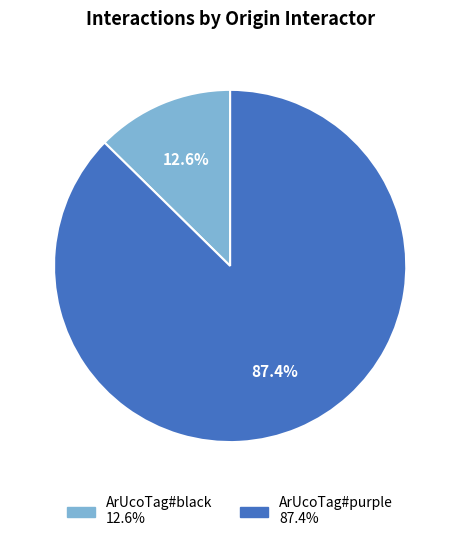

True or false: ArUcoTag#purple accounts for 61% of the total.

False